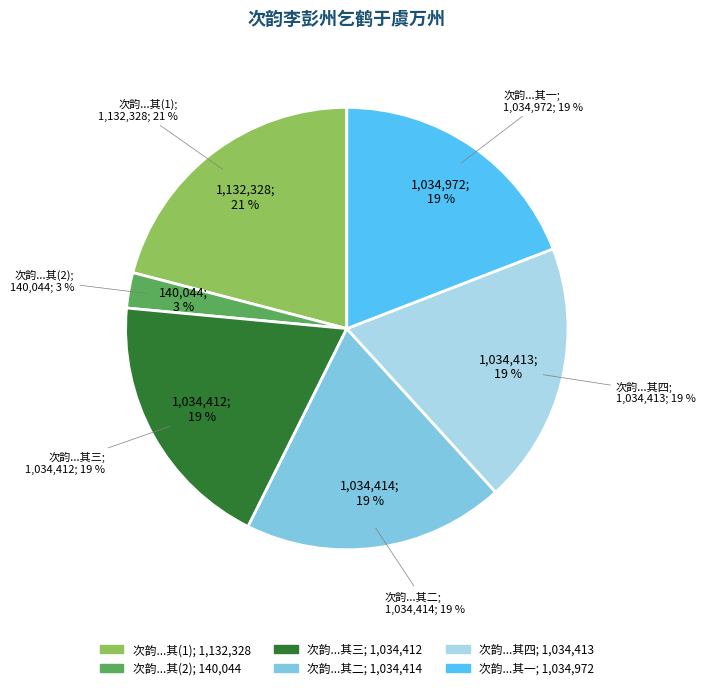

What percentage is the 次韵李彭州乞鹤于虞万州 slice, to the nearest percent?

3%